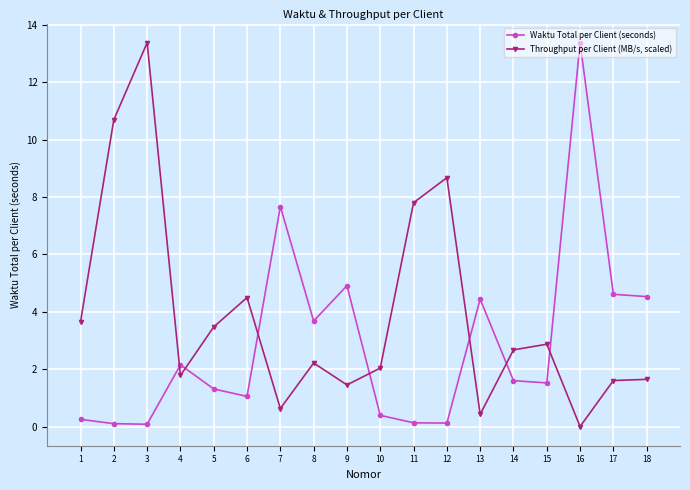

Where is the first local maximum for Waktu Total per Client (seconds)?

4